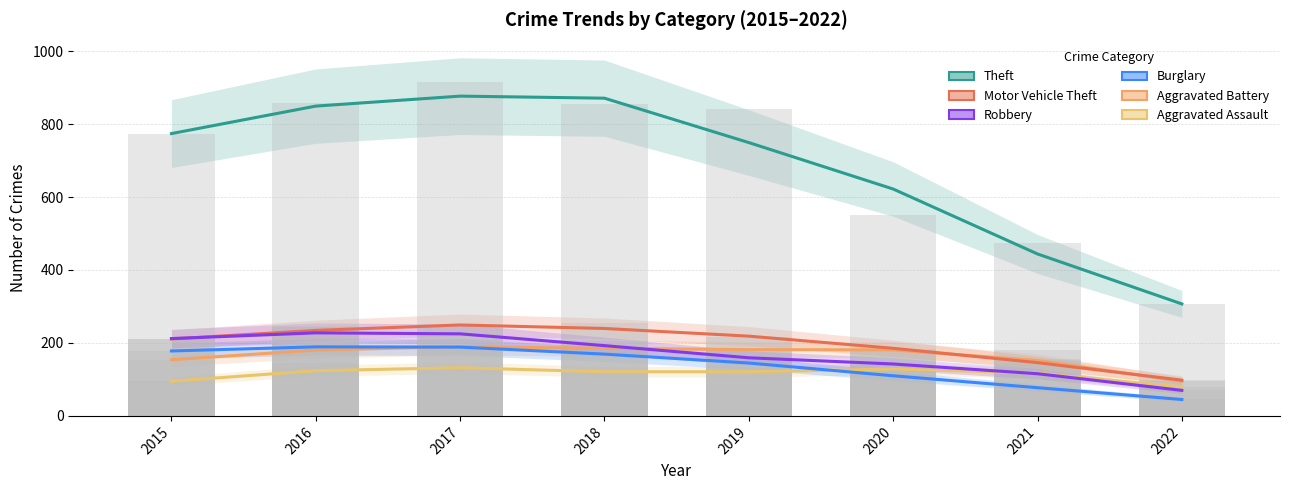

Between 2019 and 2017, which is larger?

2017